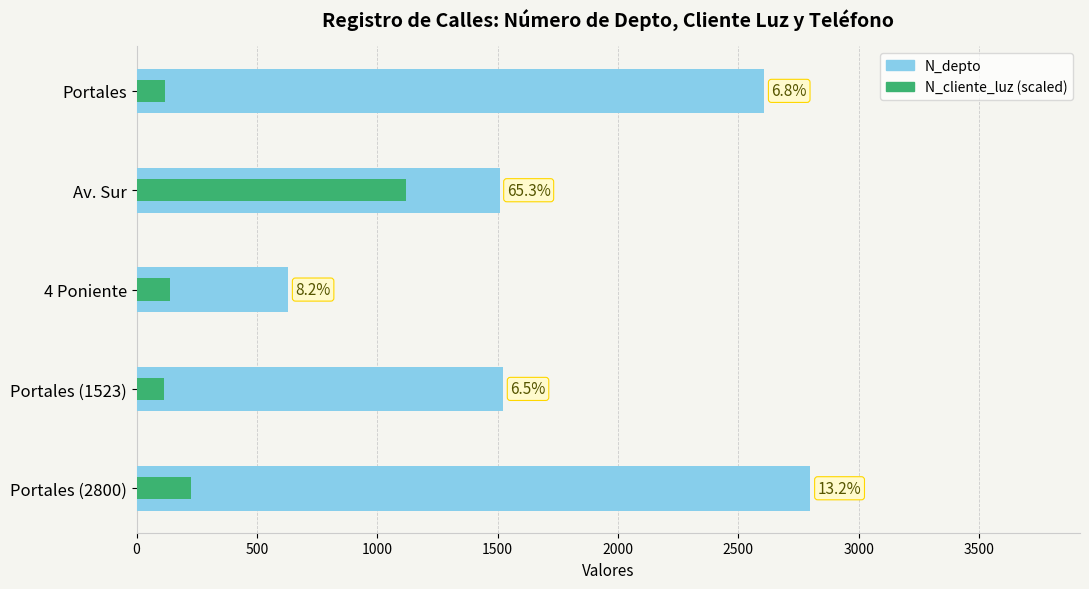

At how many categories does at least one series exceed 413?

5